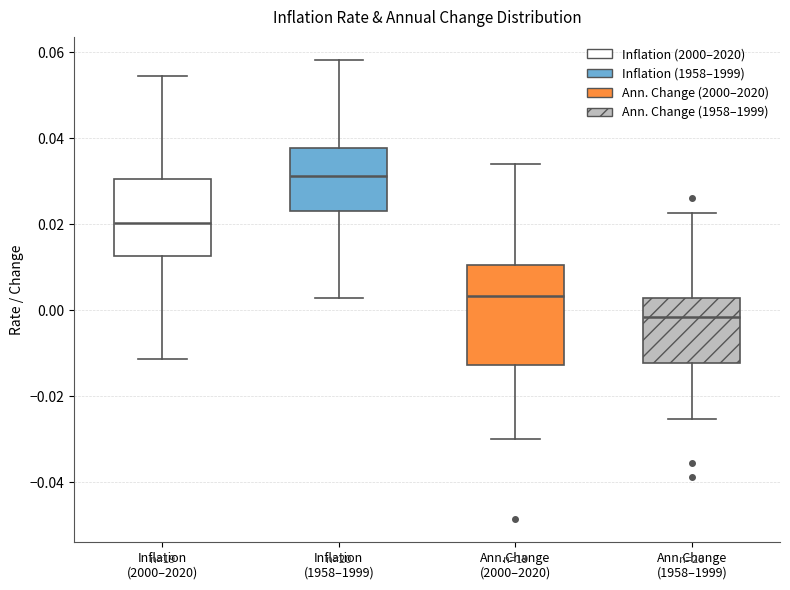

Where does the lower whisker of the box for Ann.Change (1958–1999) end on the y-axis? The values are not printed on the chart, so give them approximately, as read against the axis.

-0.026